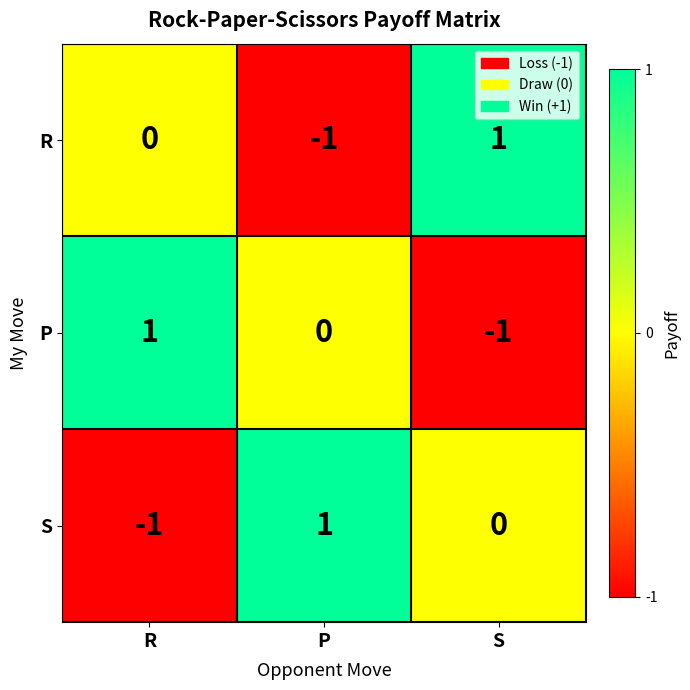

How many series are shown in this chart?

3